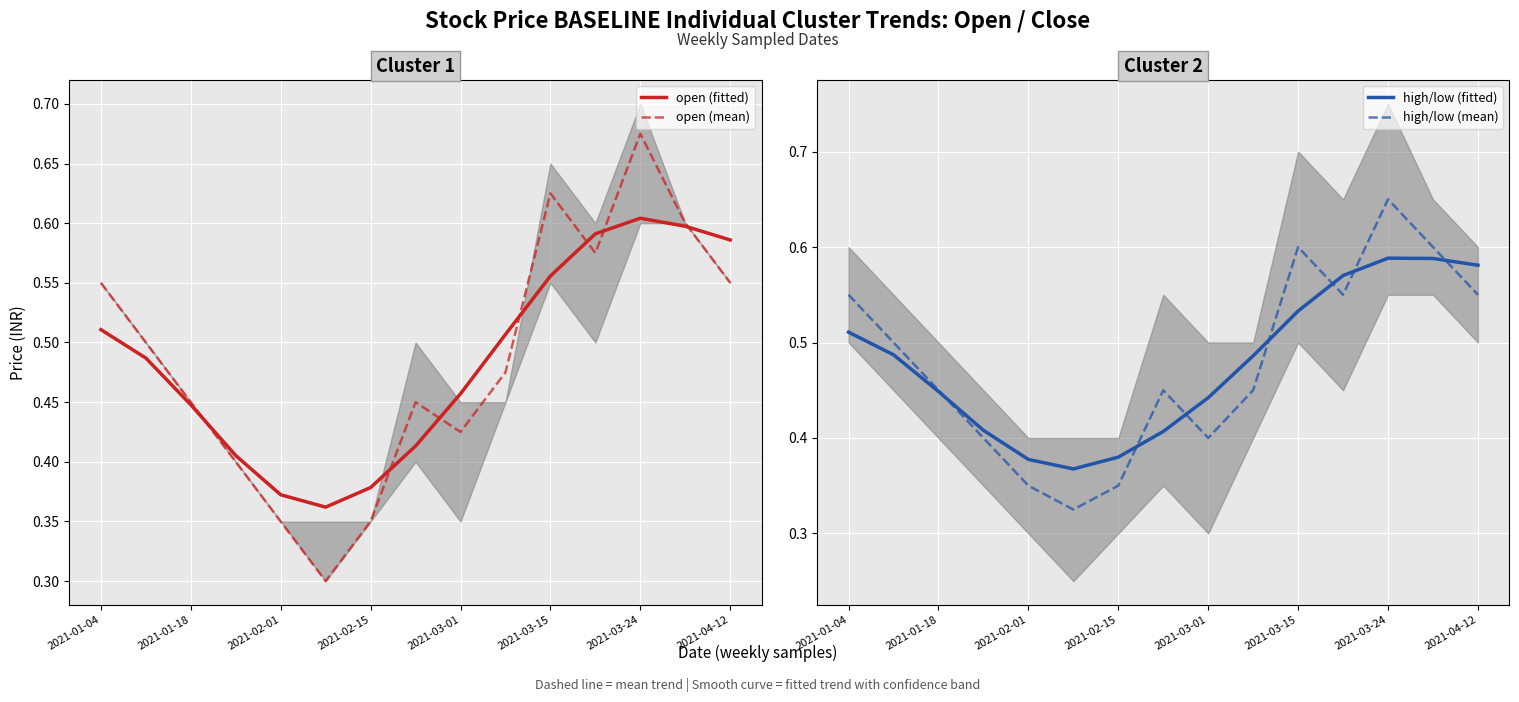

Is the value of open (fitted) at 2021-02-01 greater than the value of open (mean) at 2021-03-24?

No